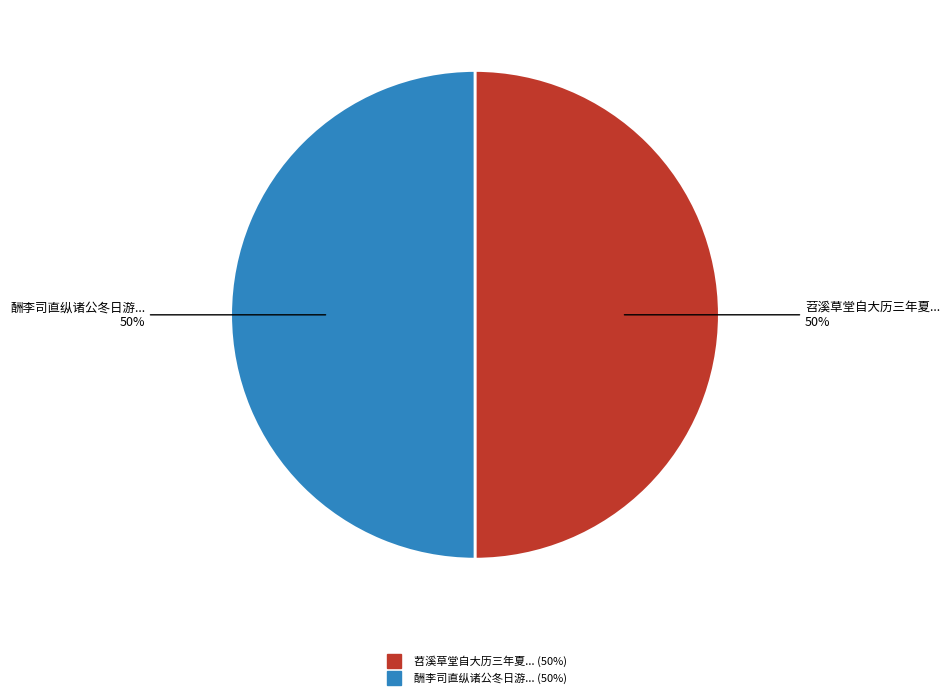

To the nearest percent, what is the average slice percentage?

50%